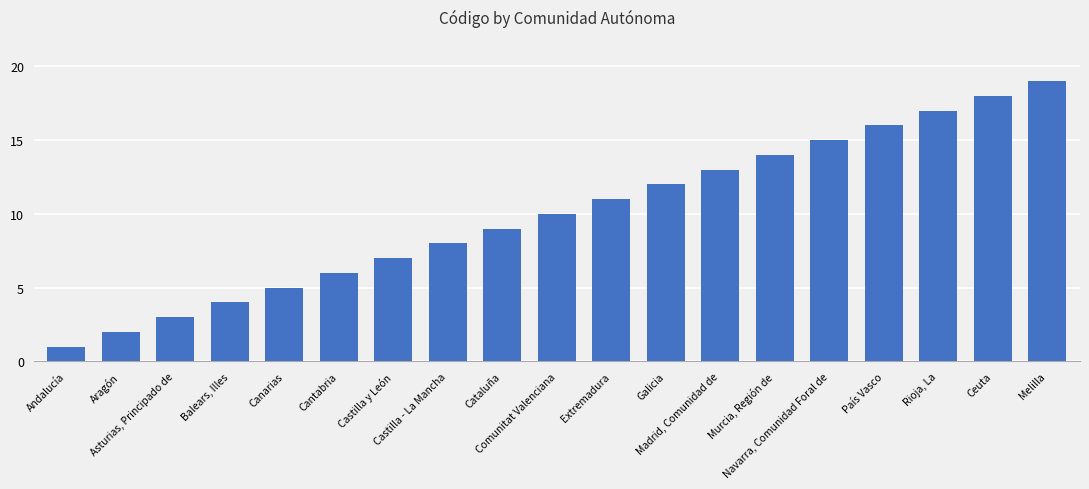

Reading left to right, transcribe all the data shown in this chart.

Andalucía=1	Aragón=2	Asturias, Principado de=3	Balears, Illes=4	Canarias=5	Cantabria=6	Castilla y León=7	Castilla - La Mancha=8	Cataluña=9	Comunitat Valenciana=10	Extremadura=11	Galicia=12	Madrid, Comunidad de=13	Murcia, Región de=14	Navarra, Comunidad Foral de=15	País Vasco=16	Rioja, La=17	Ceuta=18	Melilla=19